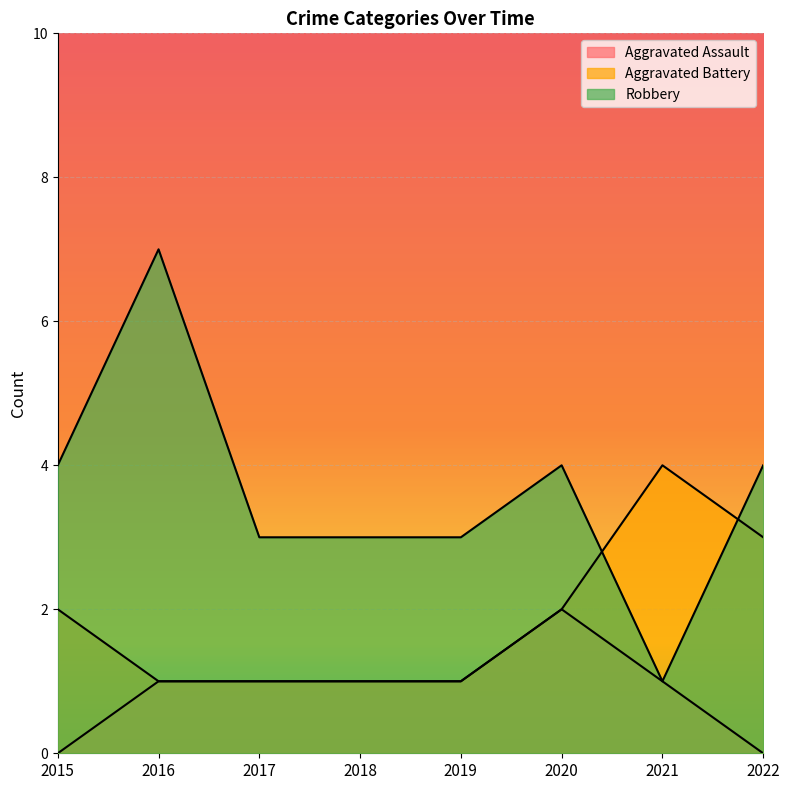

What is the value of the Aggravated Battery point at the 2nd from the left?

1